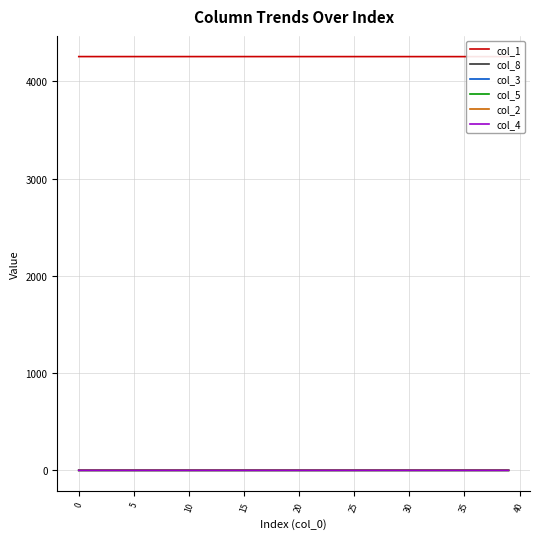

The col_2 series shows 0.0 at 29. True or false?

True